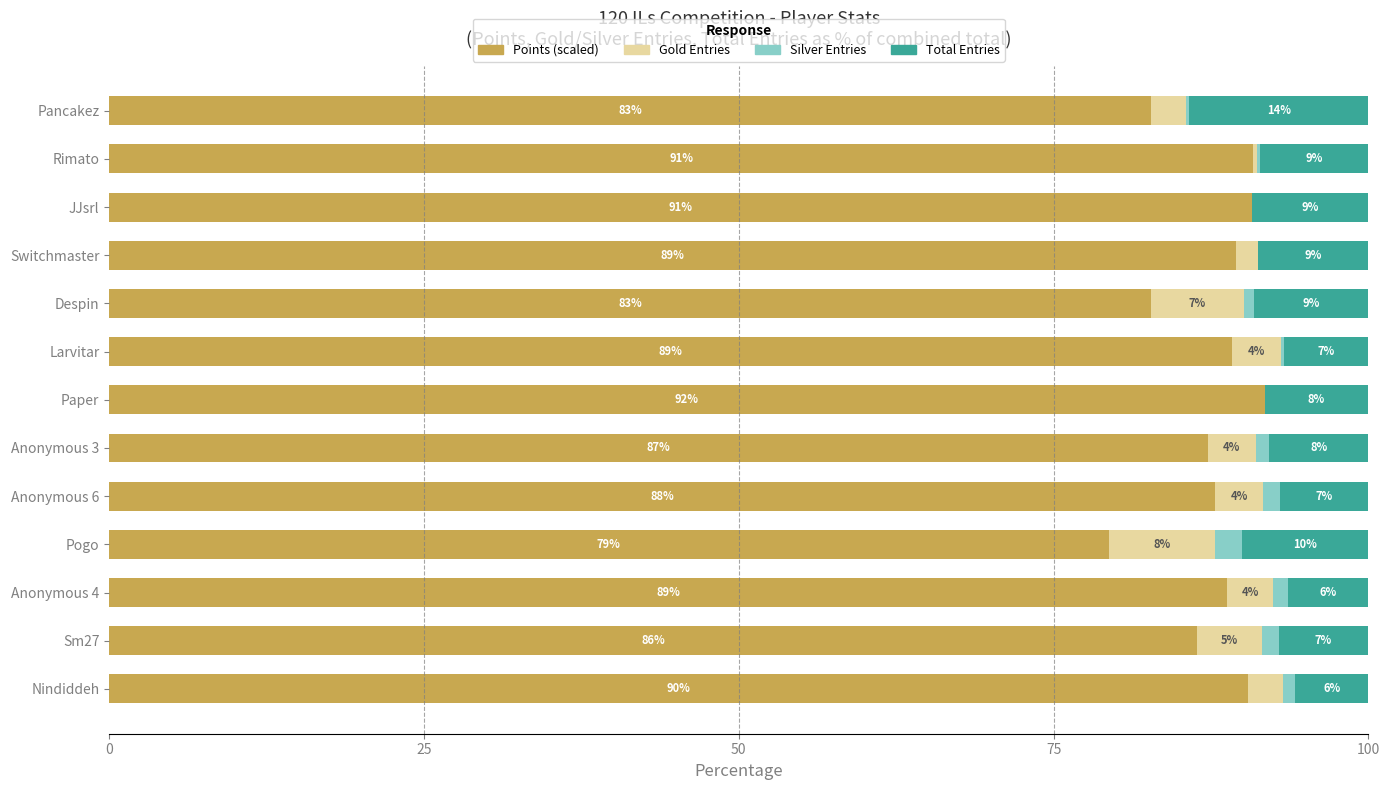

The Points (scaled) series shows 47.6 at Larvitar. True or false?

False